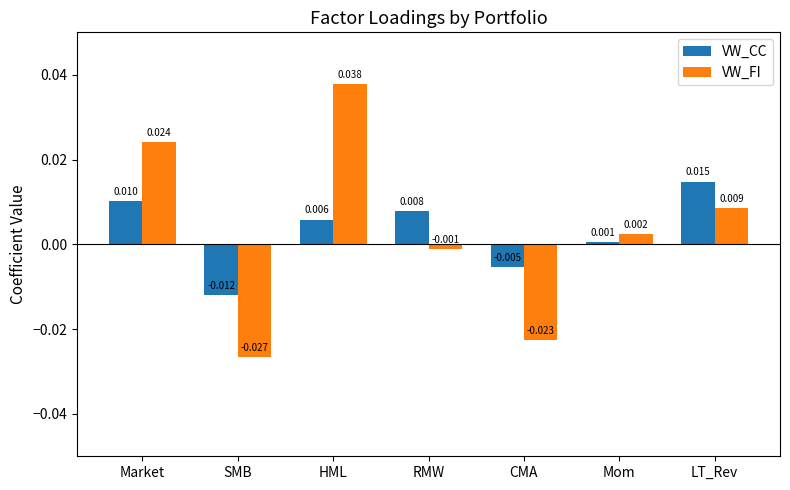

What is the difference between the maximum and minimum values in the VW_FI series?

0.1